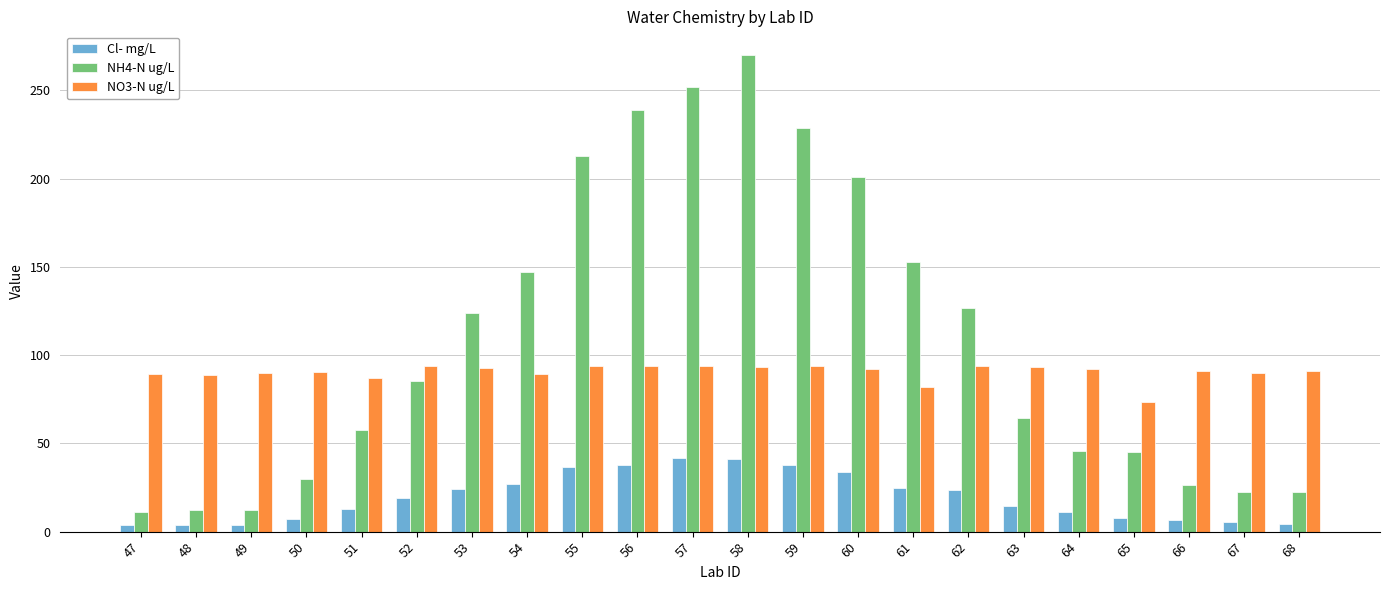

At how many categories does at least one series exceed 129?

8